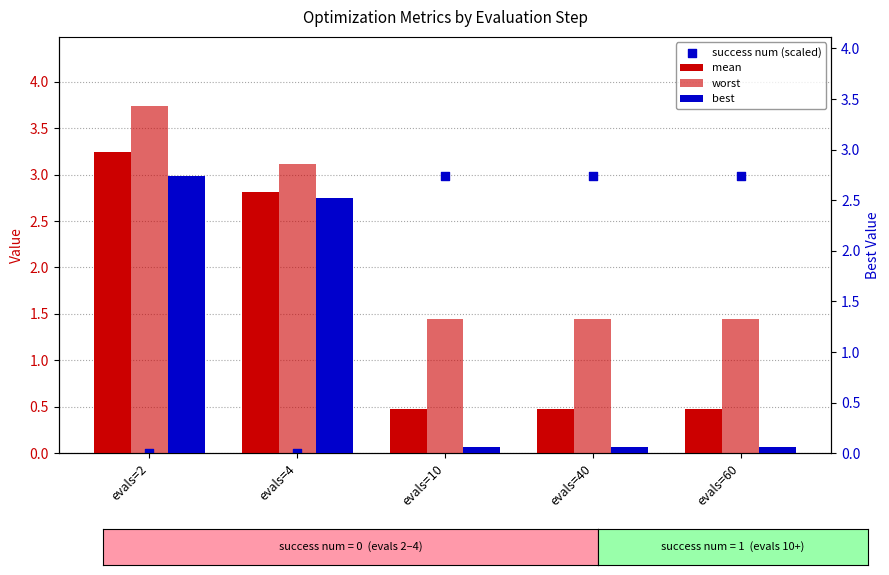

Which series has the largest total across all categories?

worst